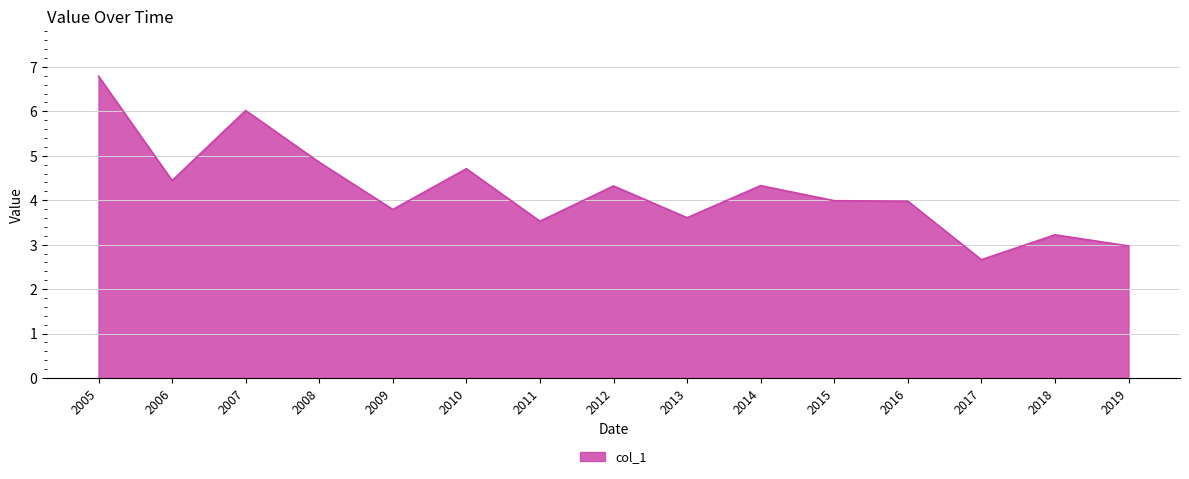

What is the difference between the maximum and second lowest values?

3.8